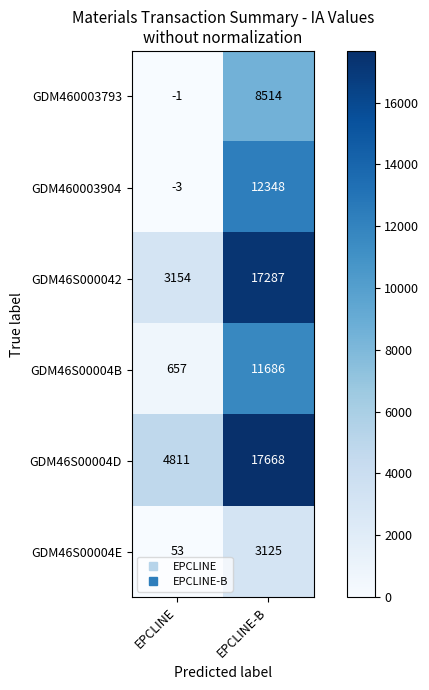

At which category does the chart reach its minimum across all series?

EPCLINE